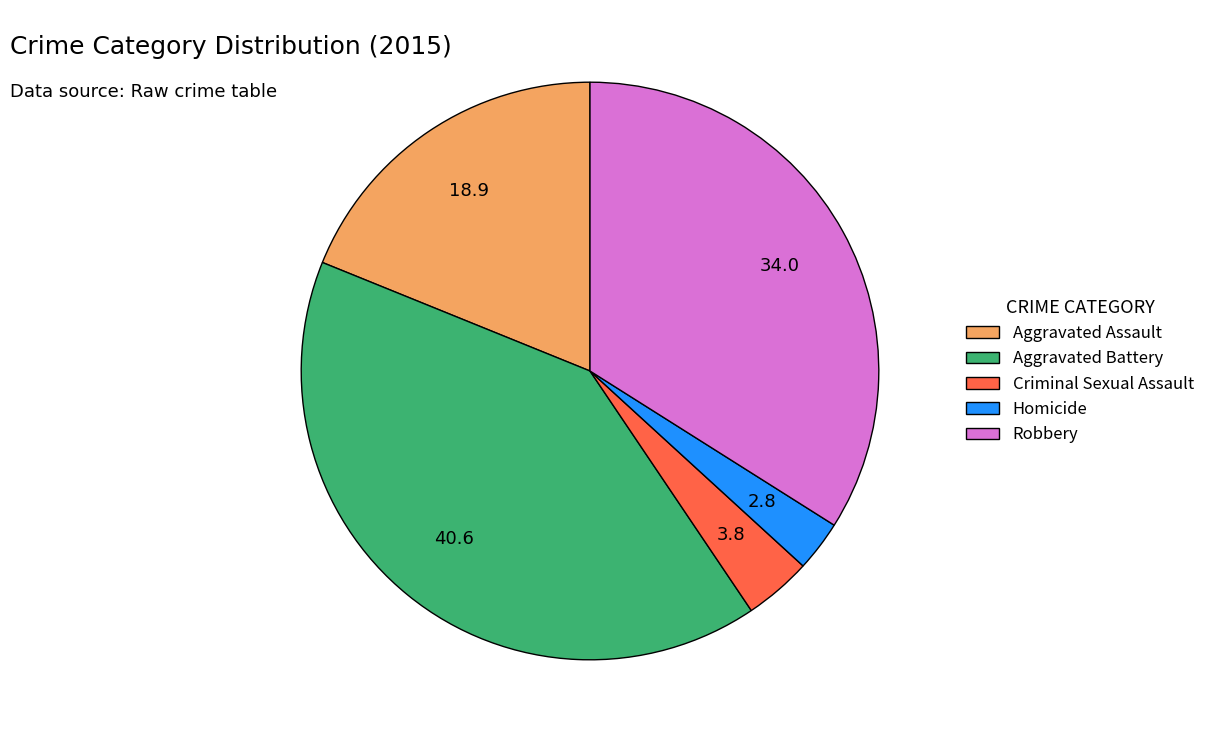

Combined, do Aggravated Battery and Robbery account for over 50%?

Yes